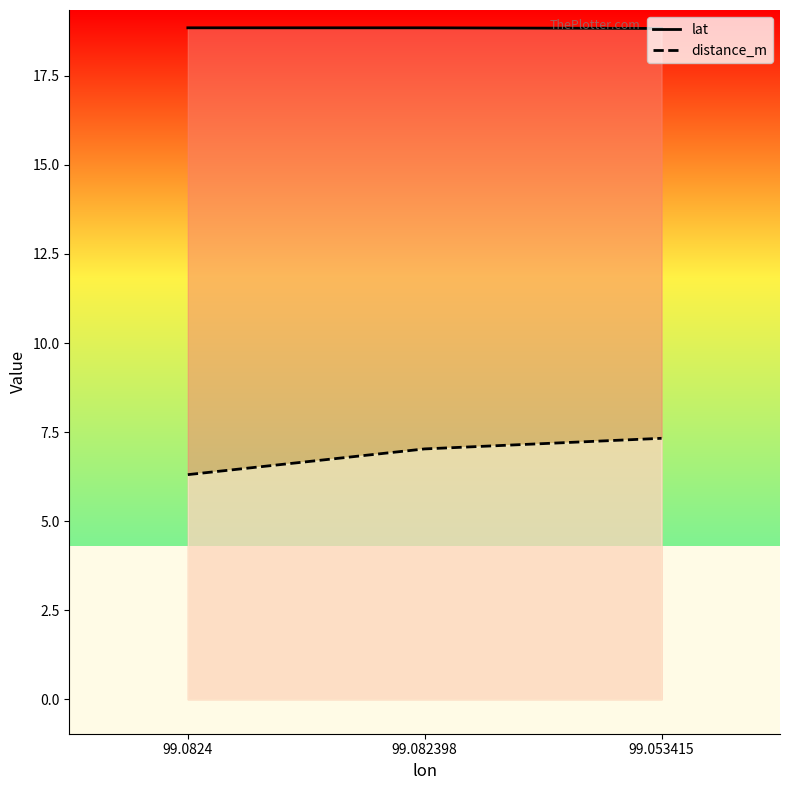

Reading left to right, what are all the values shown in this chart?

lat: 99.0824=18.8	99.082398=18.8	99.053415=18.8
distance_m: 99.0824=6.3	99.082398=7.0	99.053415=7.3